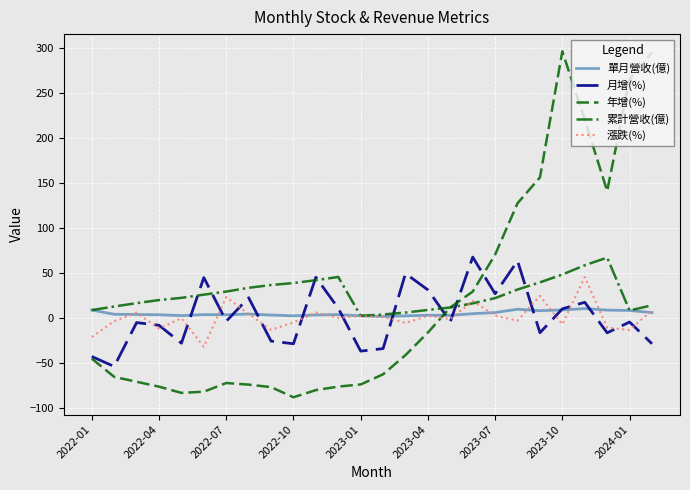

Which series has the largest range (max minus min)?

年增(%)